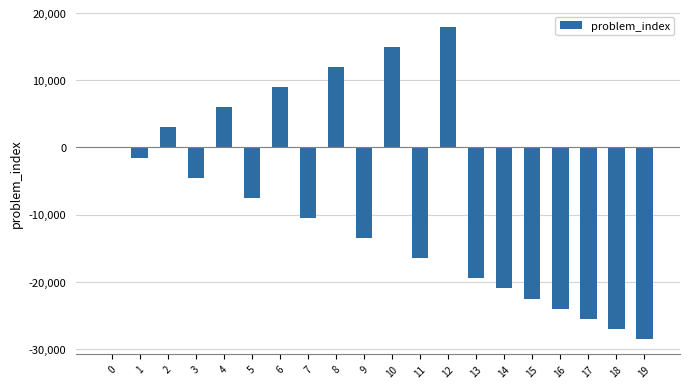

What is the greatest value displayed?

18000